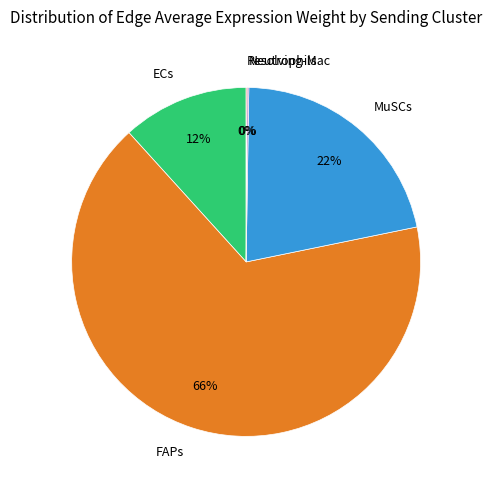

The MuSCs slice represents 22% of the pie. True or false?

True